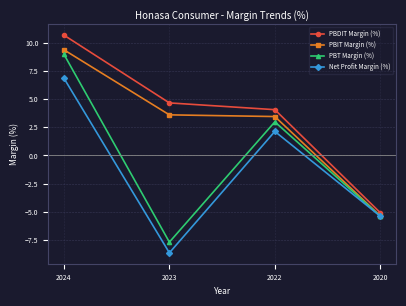

True or false: PBT Margin (%) and PBDIT Margin (%) cross at least once.

False